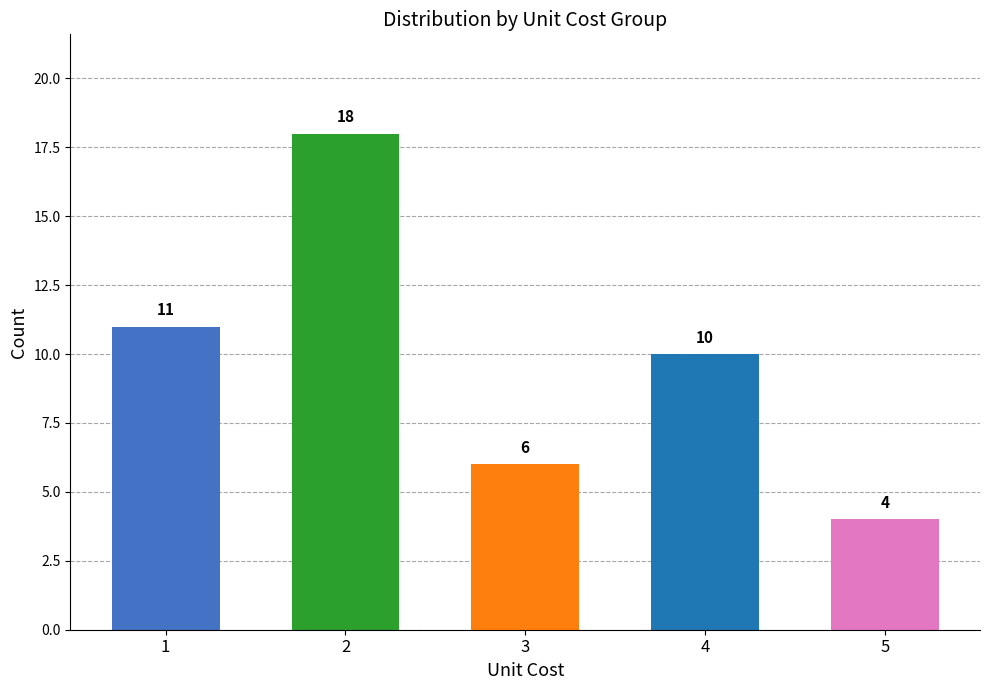

The value at 3 is 1. True or false?

False